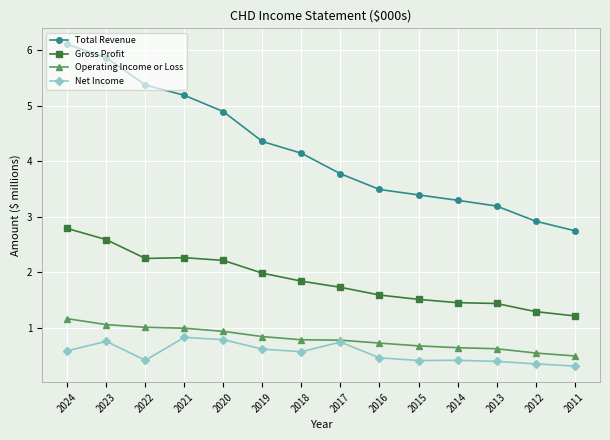

What is the difference between the maximum and minimum values in the Gross Profit series?

1.6